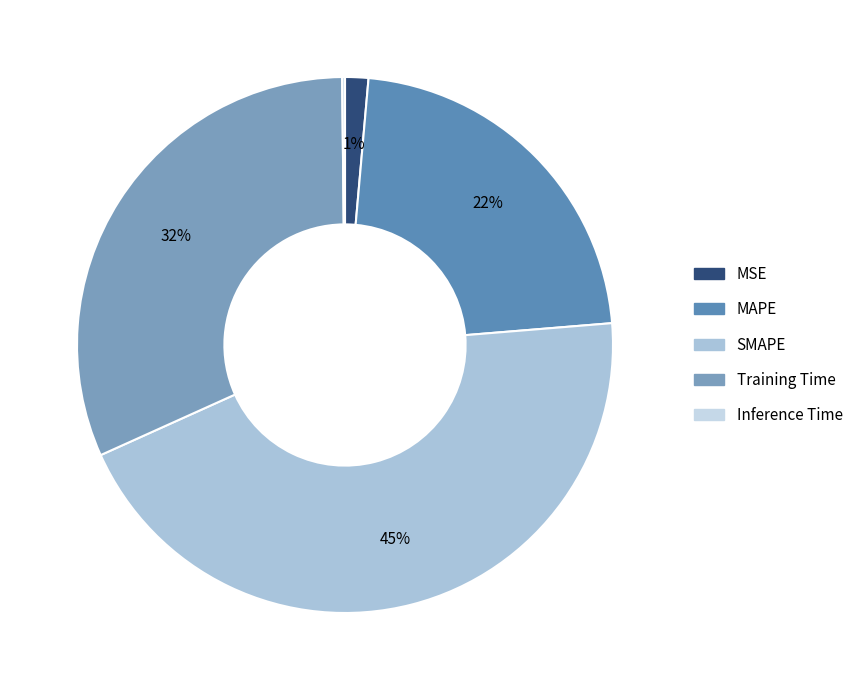

To the nearest percent, what is the combined percentage of MSE and Inference Time?

2%